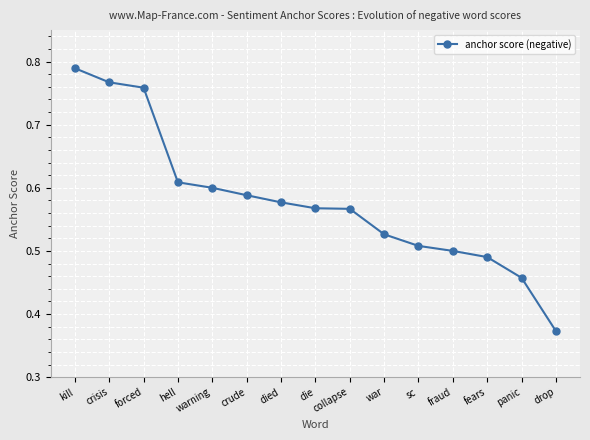

What position from the right is forced?

13